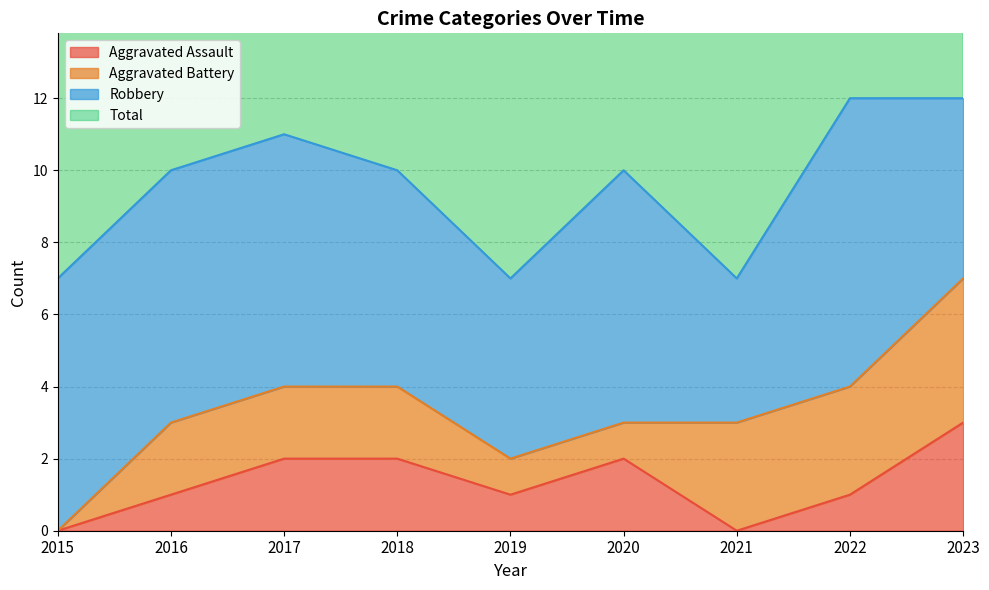

Is it true that Aggravated Assault equals 5 at 2023?

False